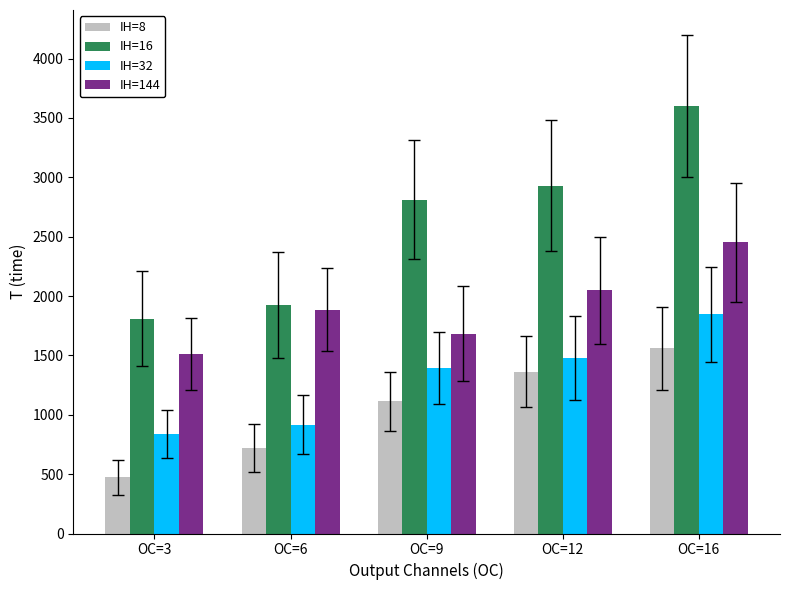

How many values in the IH=8 series are below 1112?

2